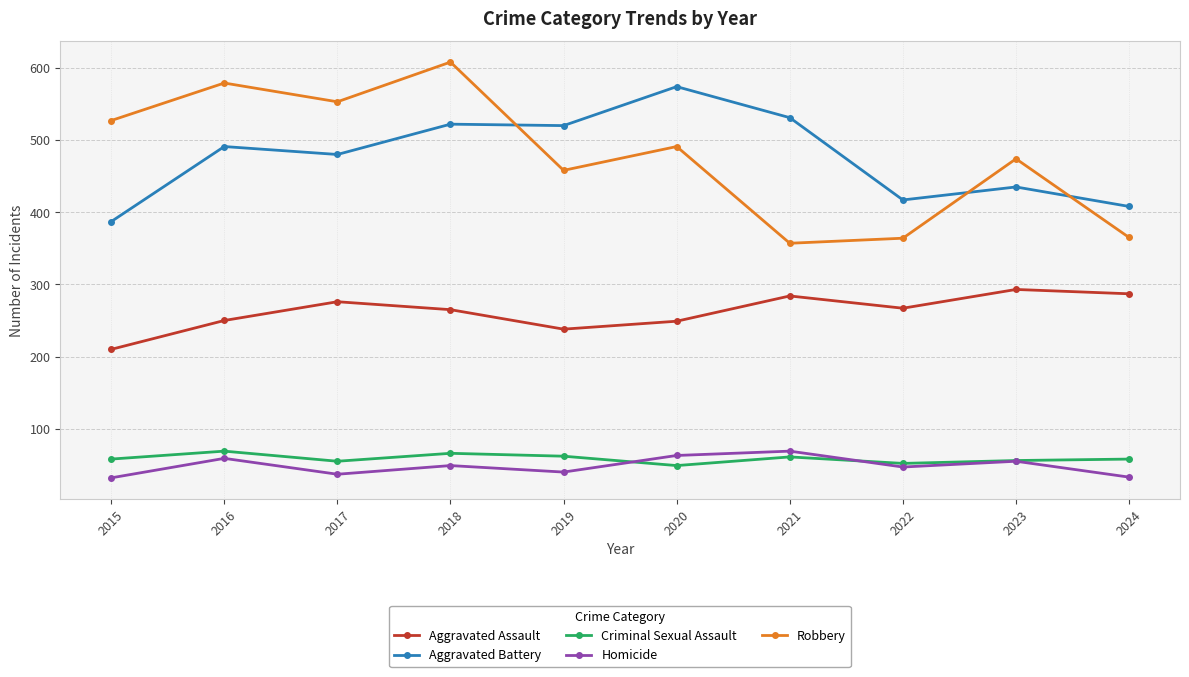

The value of Robbery at 2015 is 182. True or false?

False